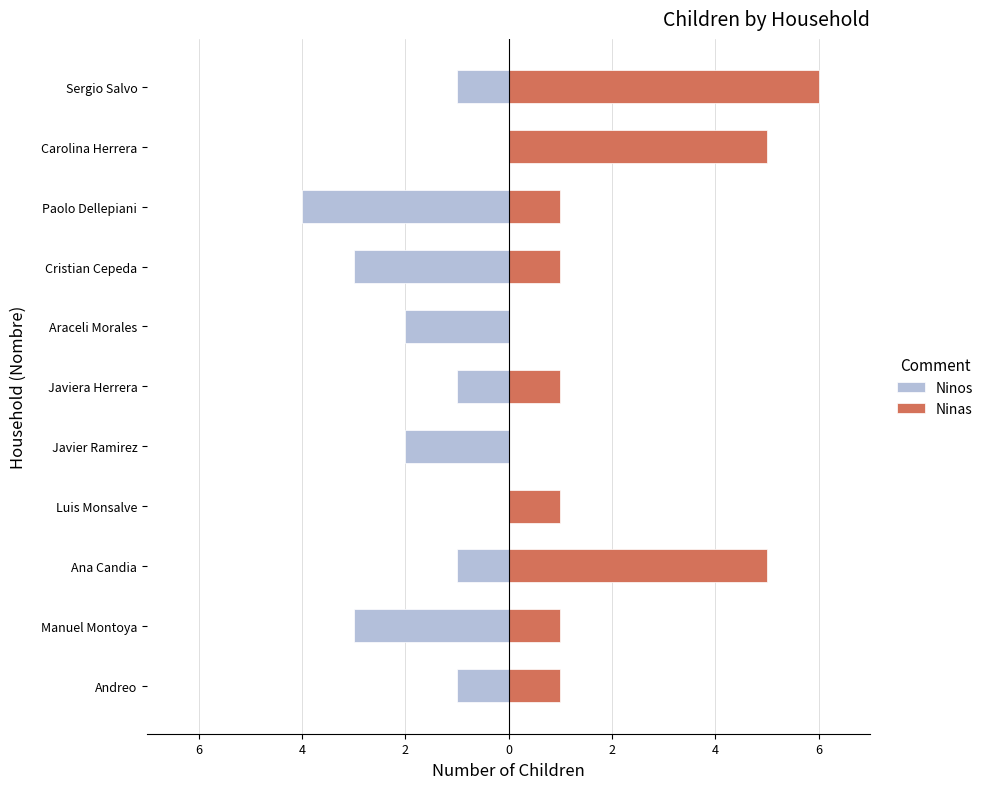

How many values in Ninas are above zero?

9